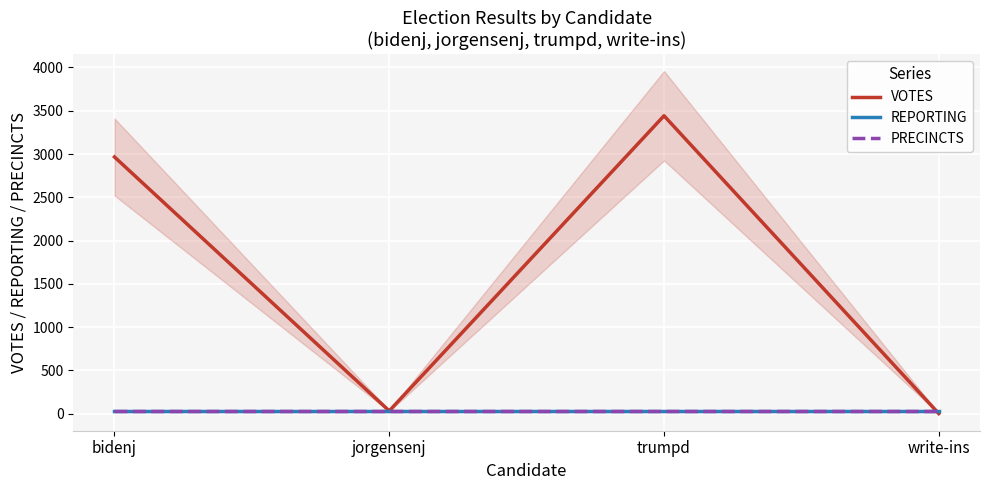

Which series changed the most between jorgensenj and trumpd?

VOTES